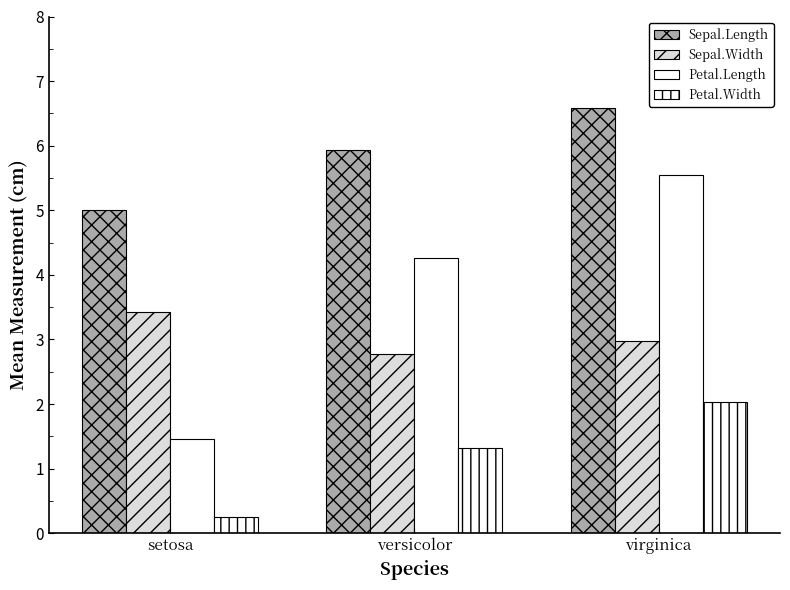

What is the total value across all series at setosa?

10.1